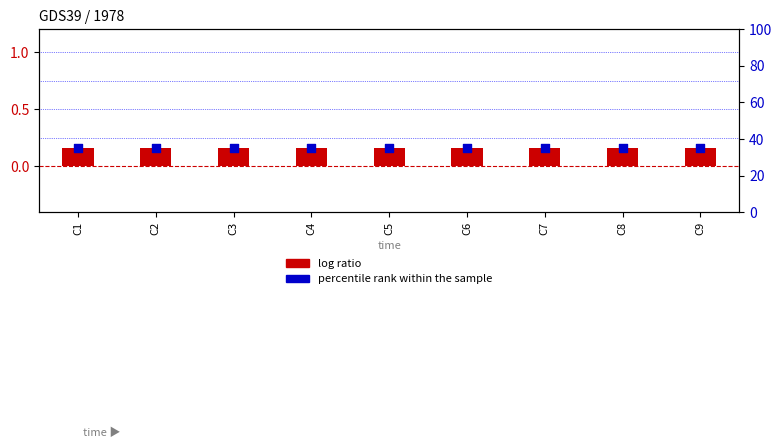

At which category is the sum across all series the highest?

C1